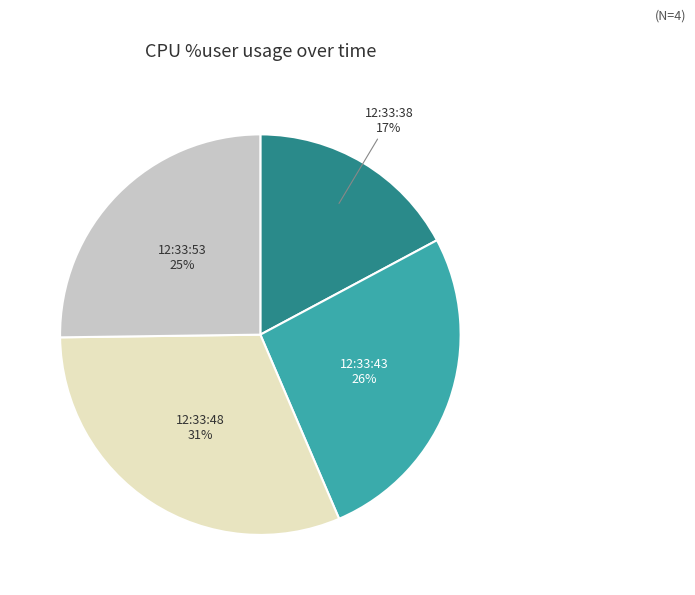

How many segments does this pie chart have?

4